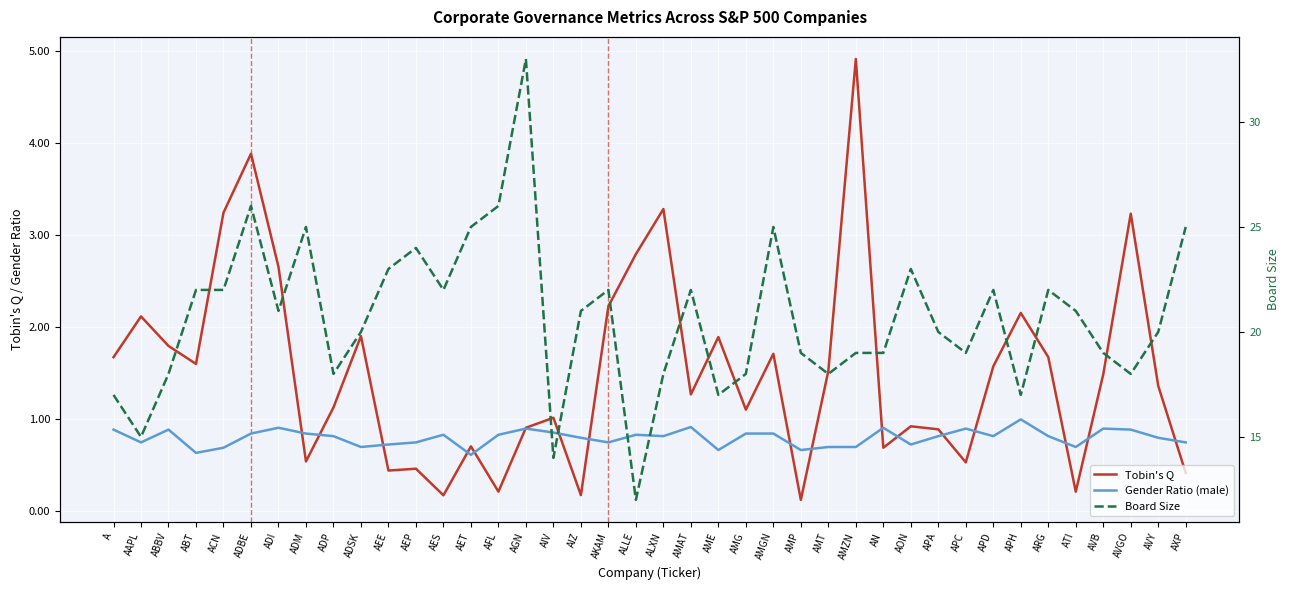

Reading right to left, transcribe all the data shown in this chart.

Tobin's Q: 0.4	1.4	3.2	1.5	0.2	1.7	2.2	1.6	0.5	0.9	0.9	0.7	4.9	1.5	0.1	1.7	1.1	1.9	1.3	3.3	2.8	2.2	0.2	1.0	0.9	0.2	0.7	0.2	0.5	0.4	1.9	1.1	0.5	2.7	3.9	3.2	1.6	1.8	2.1	1.7
Gender Ratio (male): 0.8	0.8	0.9	0.9	0.7	0.8	1.0	0.8	0.9	0.8	0.7	0.9	0.7	0.7	0.7	0.8	0.8	0.7	0.9	0.8	0.8	0.8	0.8	0.9	0.9	0.8	0.6	0.8	0.8	0.7	0.7	0.8	0.8	0.9	0.8	0.7	0.6	0.9	0.8	0.9
Board Size: 25.0	20.0	18.0	19.0	21.0	22.0	17.0	22.0	19.0	20.0	23.0	19.0	19.0	18.0	19.0	25.0	18.0	17.0	22.0	18.0	12.0	22.0	21.0	14.0	33.0	26.0	25.0	22.0	24.0	23.0	20.0	18.0	25.0	21.0	26.0	22.0	22.0	18.0	15.0	17.0